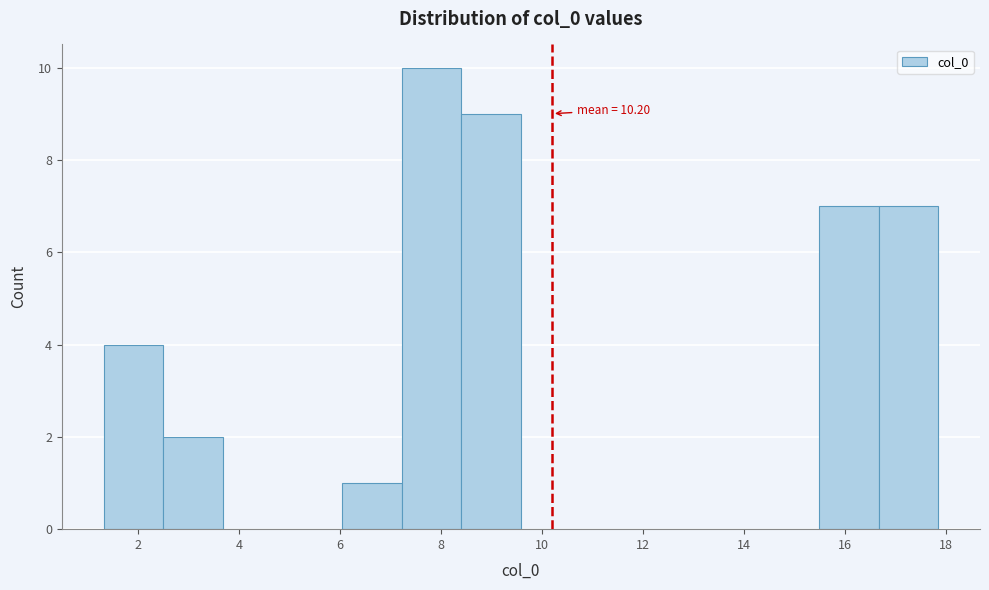

Over which range of the x-axis is the bar tallest?

7.2 to 8.4